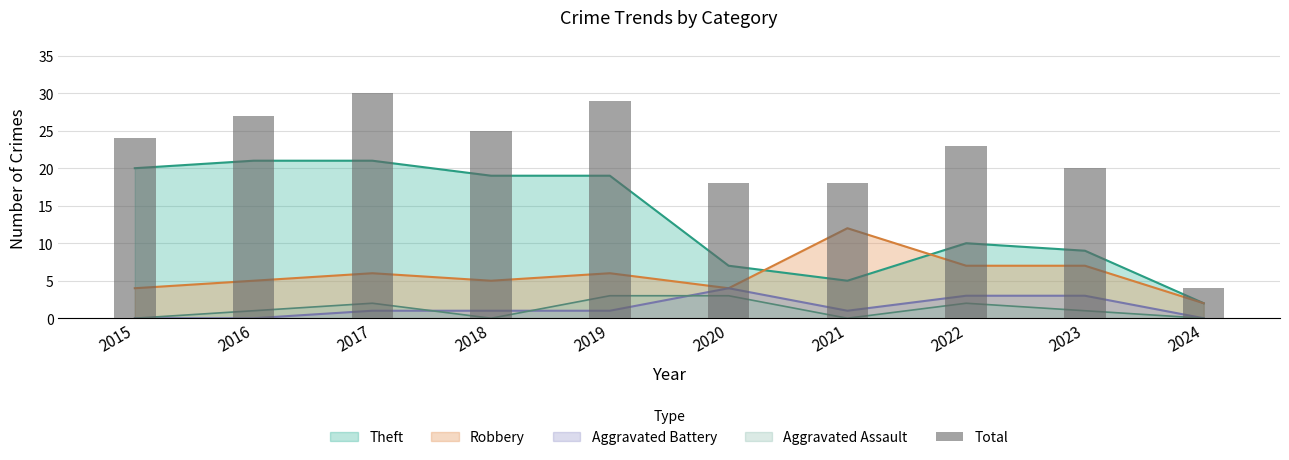

What is the value of the 6th bar from the left?

18